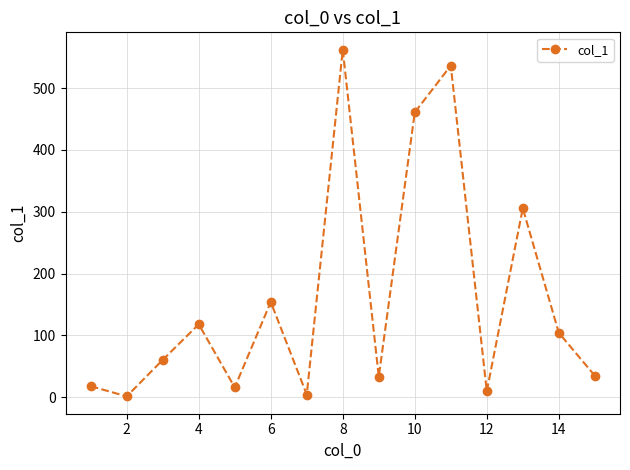

What is the difference between the second highest and minimum values?

534.9